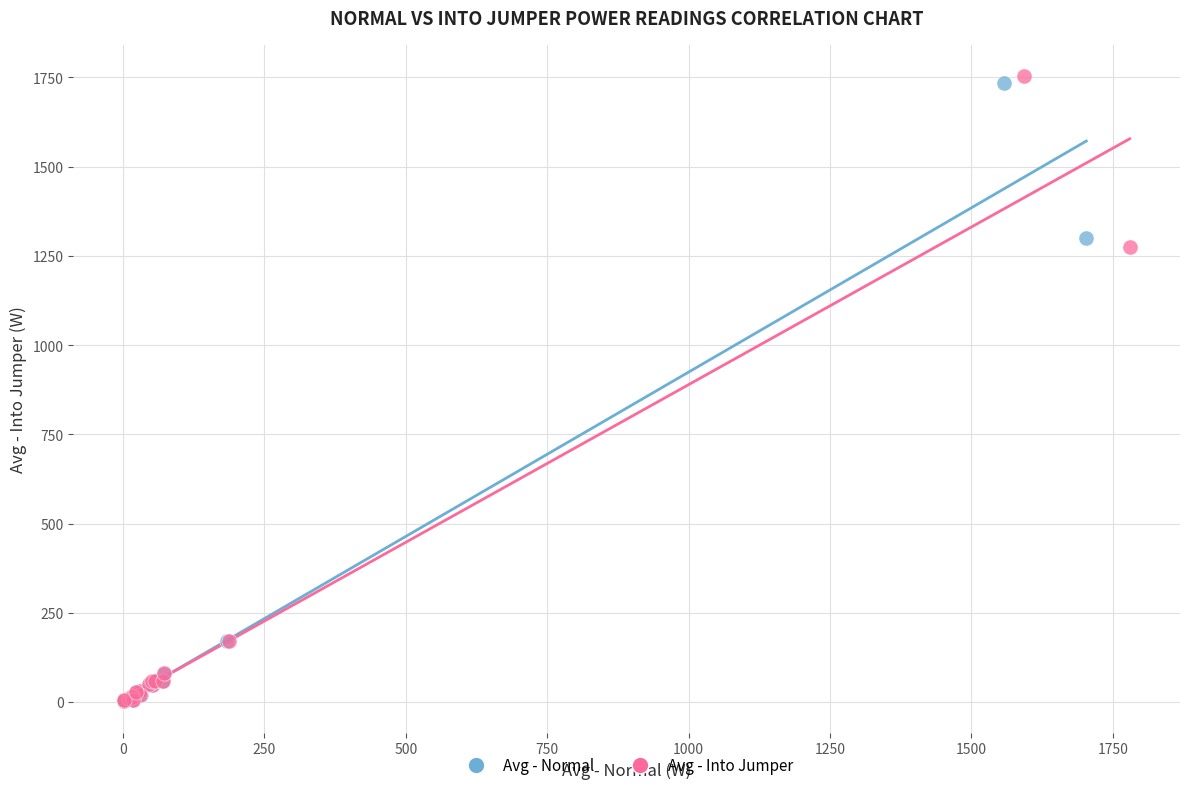

Which series has the widest spread of Y values?

Avg - Into Jumper